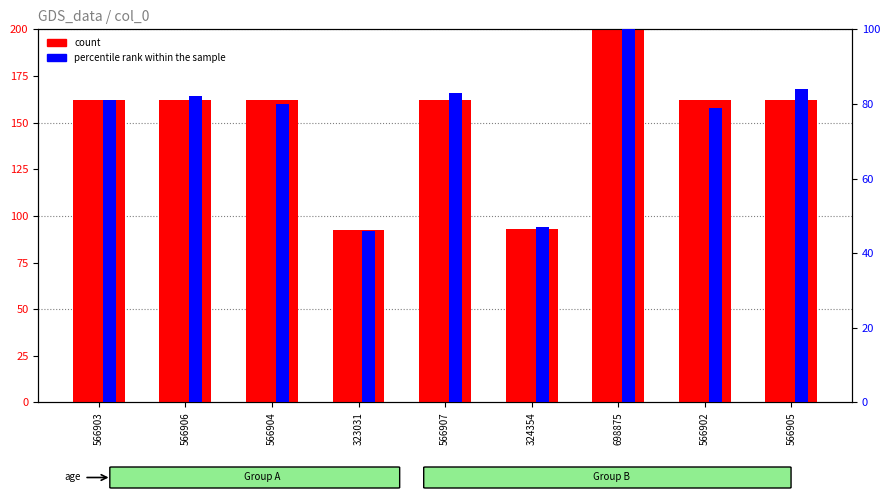

What is the difference between the maximum and second lowest values in the count series?

107.2